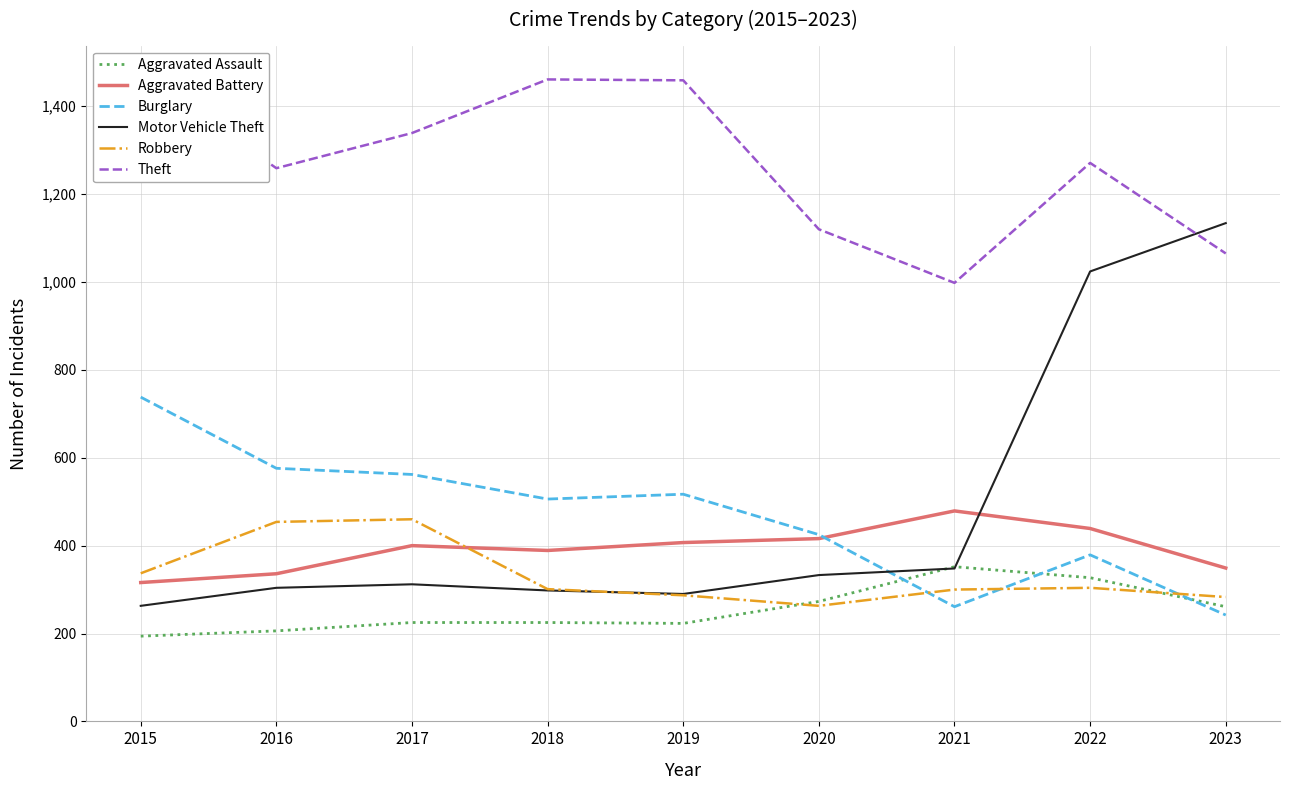

Read the Theft value at 2022.

1271